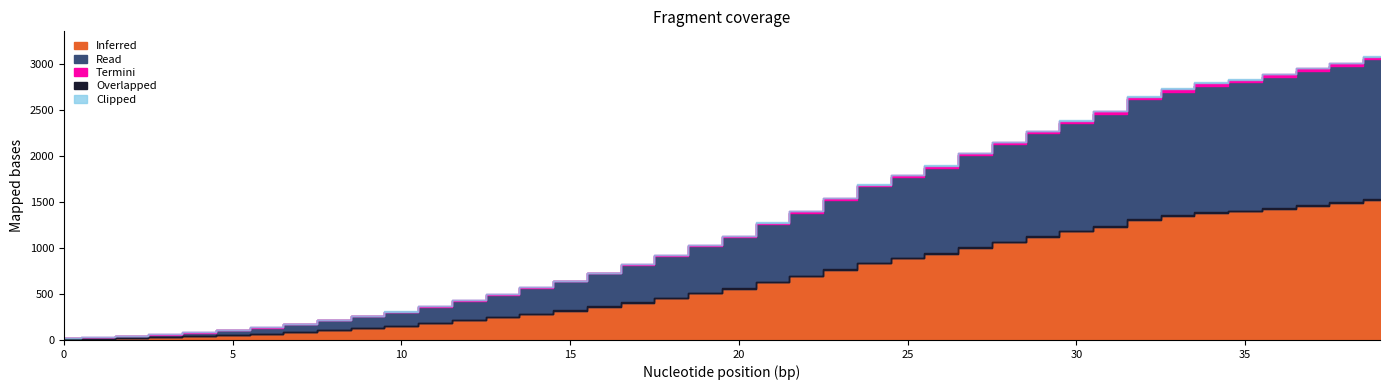

Reading left to right, what are all the values shown in this chart?

Read: 0=17	1=25	2=41	3=56	4=80	5=106	6=132	7=170	8=213	9=259	10=304	11=362	12=426	13=492	14=565	15=638	16=724	17=813	18=910	19=1018	20=1115	21=1261	22=1383	23=1526	24=1669	25=1775	26=1873	27=2009	28=2126	29=2247	30=2360	31=2460	32=2618	33=2699	34=2763	35=2800	36=2858	37=2923	38=2977	39=3050
Inferred: 0=8	1=12	2=20	3=28	4=40	5=53	6=66	7=85	8=106	9=129	10=152	11=181	12=213	13=246	14=282	15=319	16=362	17=406	18=455	19=509	20=557	21=630	22=691	23=763	24=834	25=887	26=936	27=1004	28=1063	29=1123	30=1180	31=1230	32=1309	33=1349	34=1381	35=1400	36=1429	37=1461	38=1488	39=1525